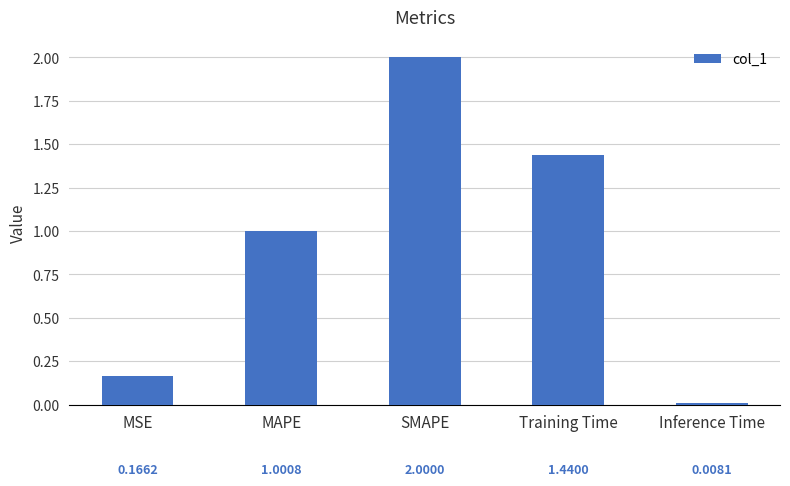

What position from the right is MSE?

5